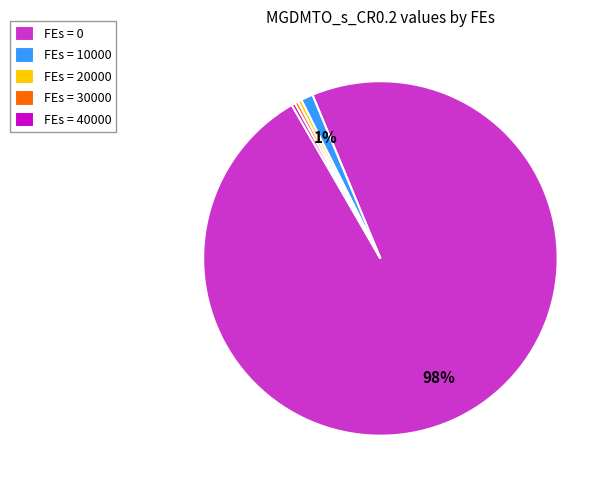

How many slices are in this pie chart?

5